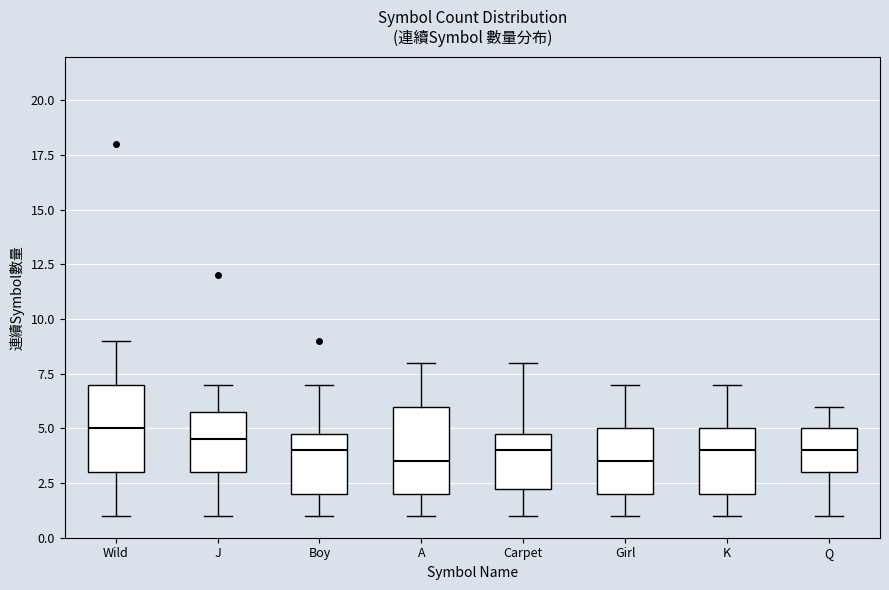

Reading left to right, transcribe this box plot: for each box, give where its median line is, the range the box spans, and where its two whiskers end, as read against the y-axis. The values are not printed on the chart, so give them approximately, as read against the axis.

Wild: median 5.0, box 3.0 to 7.0, whiskers 1.0 to 9.0
J: median 4.5, box 3.0 to 6.0, whiskers 1.0 to 7.0
Boy: median 4.0, box 2.0 to 5.0, whiskers 1.0 to 7.0
A: median 3.5, box 2.0 to 6.0, whiskers 1.0 to 8.0
Carpet: median 4.0, box 2.5 to 5.0, whiskers 1.0 to 8.0
Girl: median 3.5, box 2.0 to 5.0, whiskers 1.0 to 7.0
K: median 4.0, box 2.0 to 5.0, whiskers 1.0 to 7.0
Q: median 4.0, box 3.0 to 5.0, whiskers 1.0 to 6.0